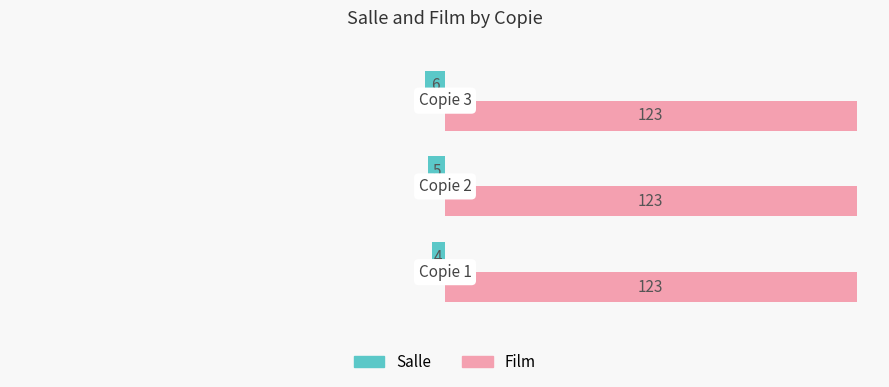

List the series in order of their overall mean, lowest first.

Salle, Film